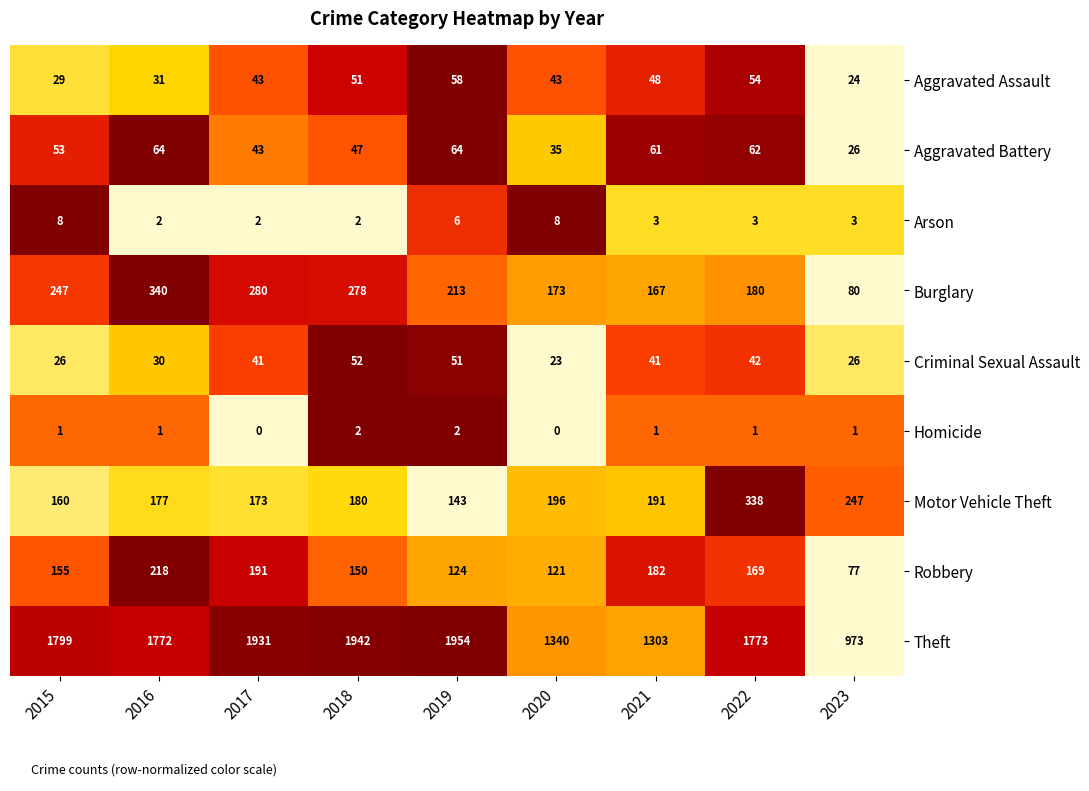

Is it true that Arson equals 3 at 2016?

False